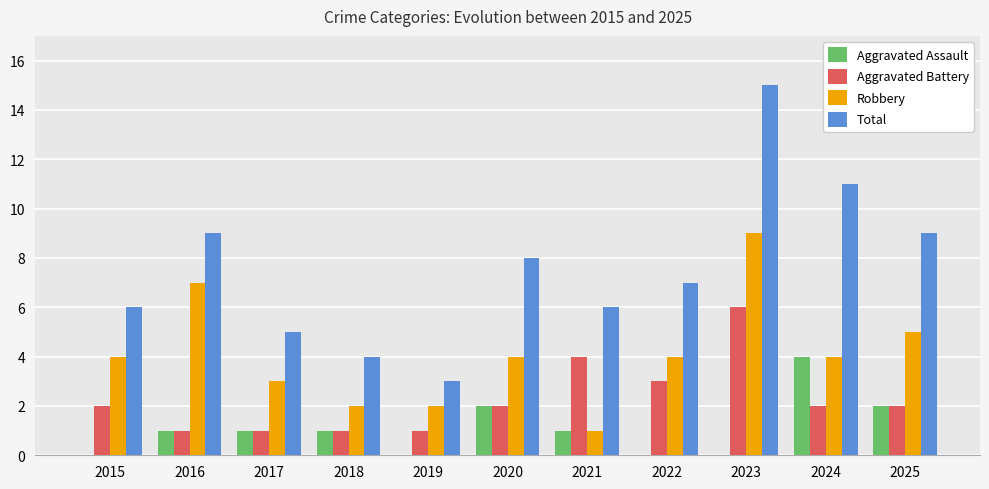

What is the sum of the Total values at 2024 and 2016?

20